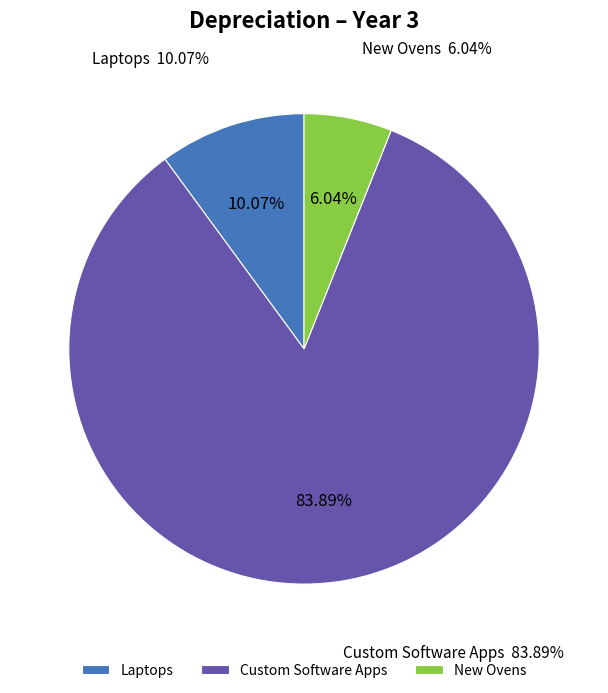

How much of the chart is everything except New Ovens?

94.0%